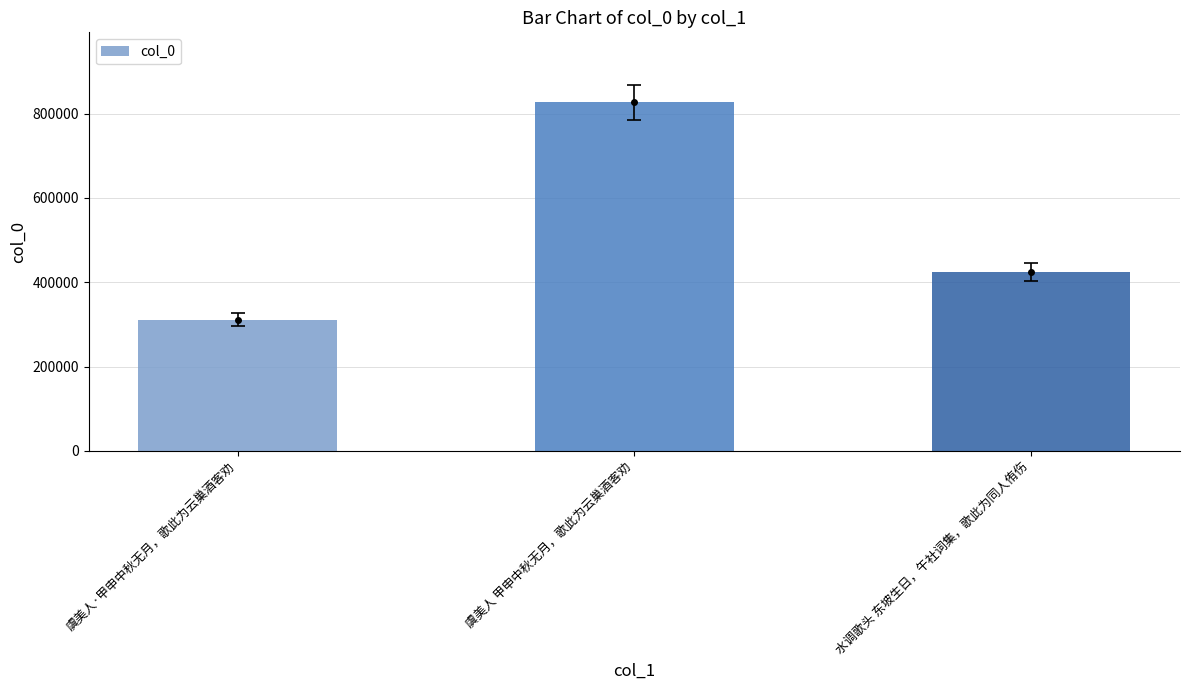

List the labels in order of value, smallest first.

虞美人·甲申中秋无月，歌此为云巢酒客劝, 水调歌头 东坡生日，午社词集，歌此为同人侑伤, 虞美人 甲申中秋无月，歌此为云巢酒客劝